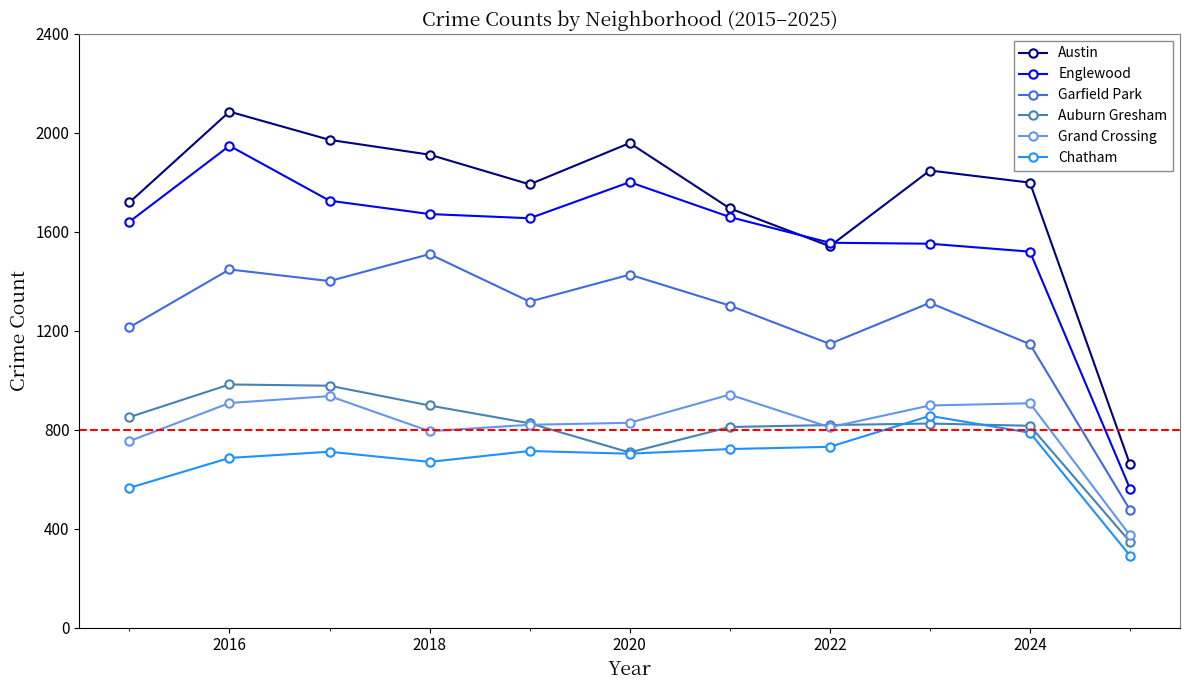

Count the number of categories in the chart.

11